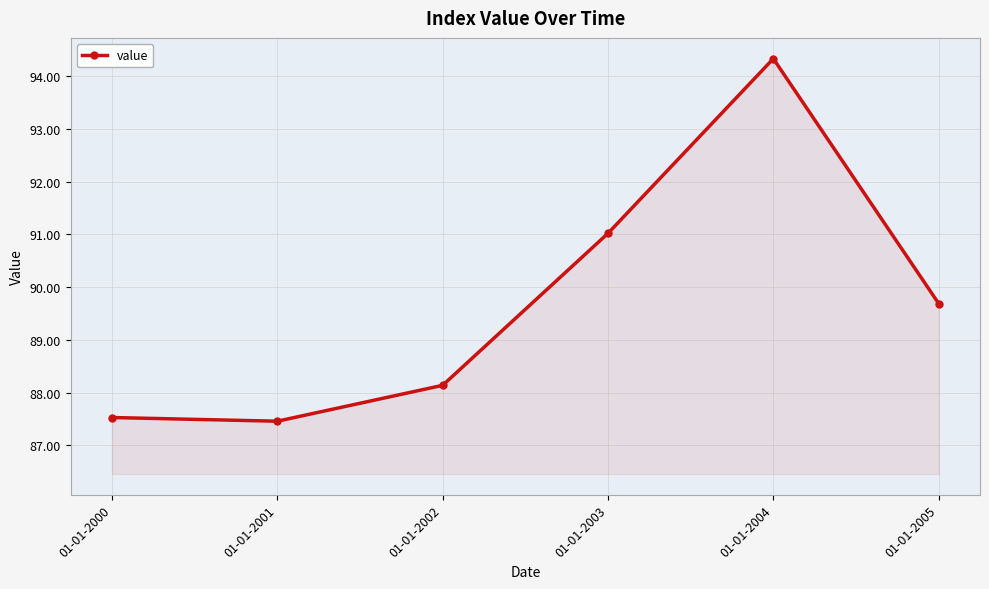

Reading left to right, list all the values displayed in this chart.

01-01-2000=87.5	01-01-2001=87.5	01-01-2002=88.1	01-01-2003=91.0	01-01-2004=94.3	01-01-2005=89.7